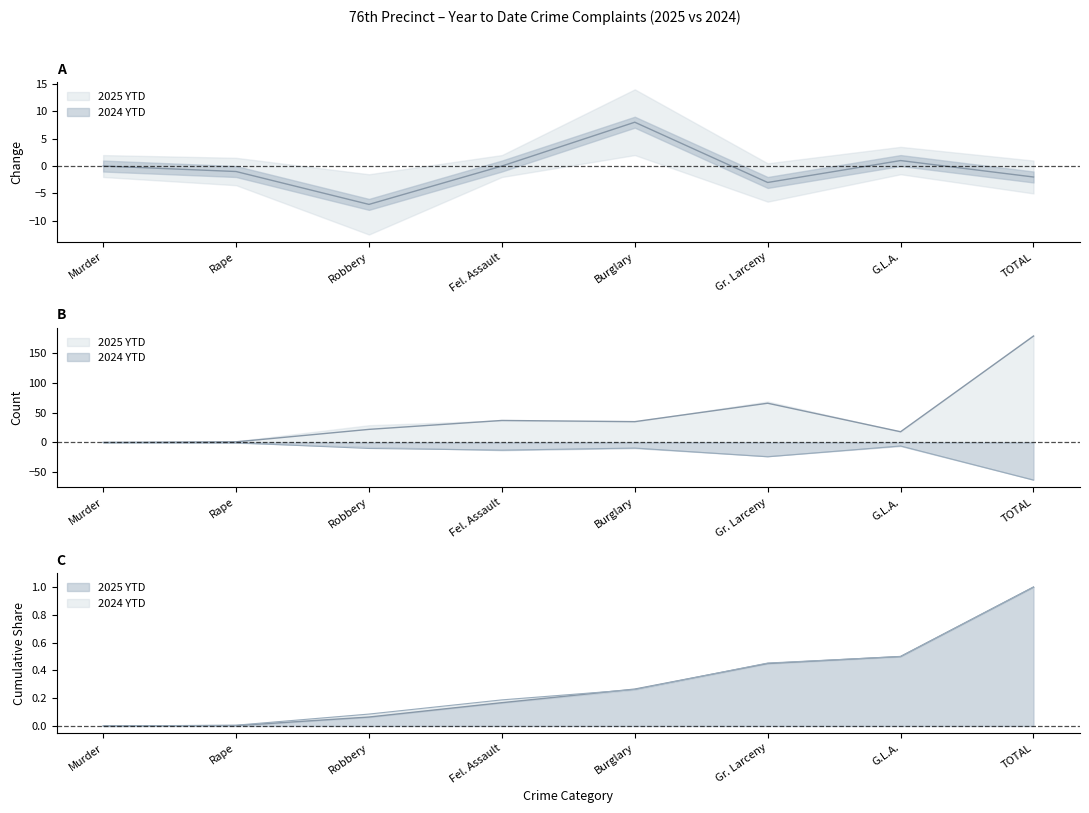

The 2024 YTD series shows -10.1 at Robbery. True or false?

True